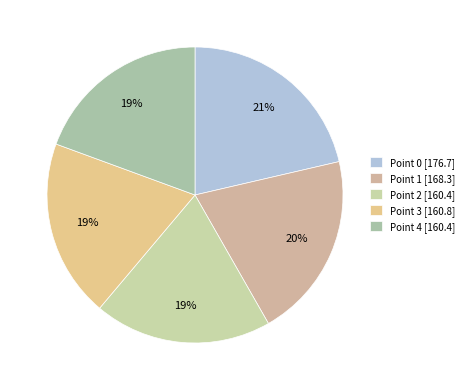

What percentage do Point 2 and Point 1 together represent?

39.8%